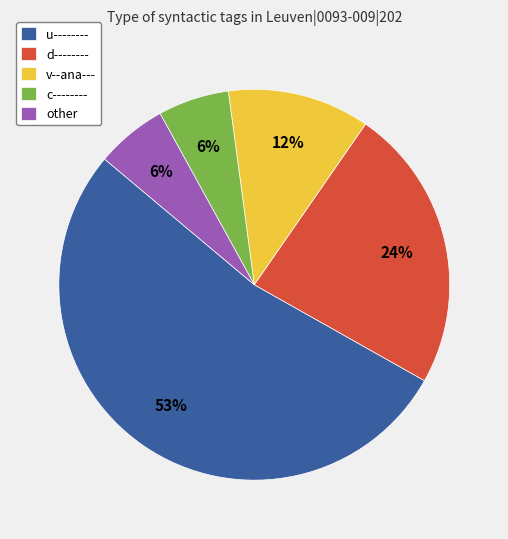

To the nearest percent, what portion does other represent?

6%